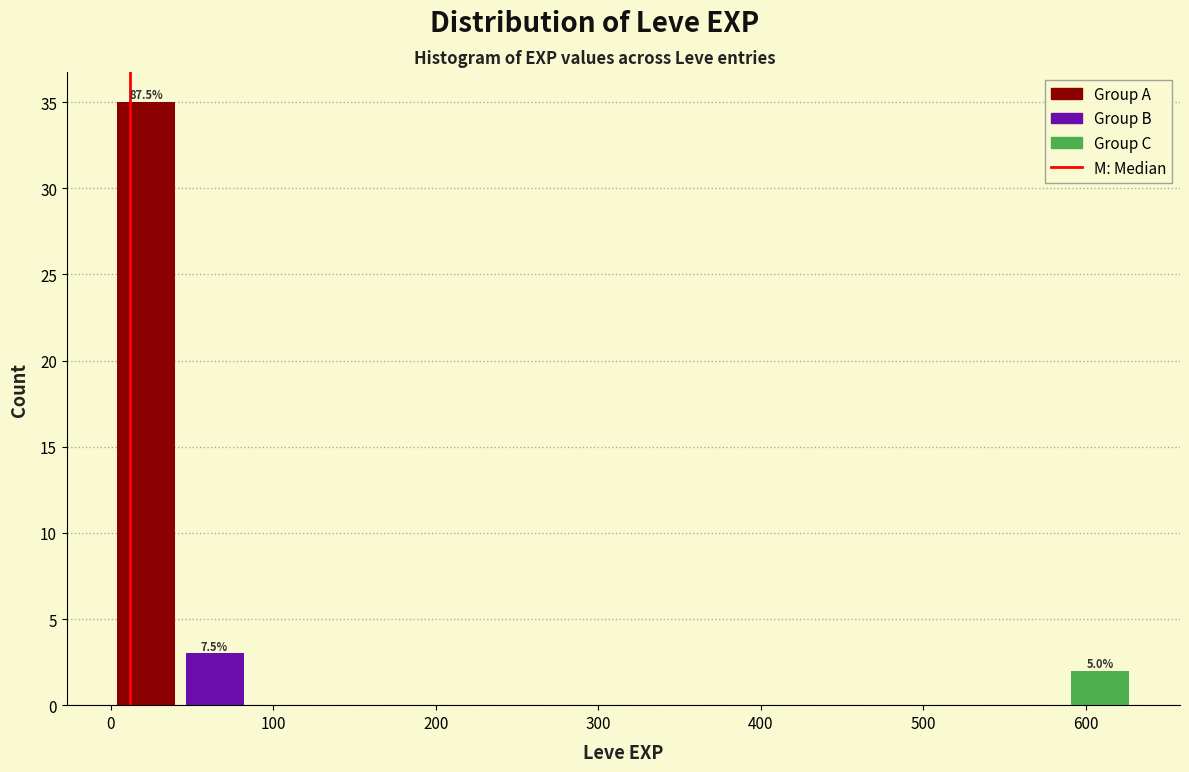

Which range on the x-axis has the tallest bar?

0 to 40